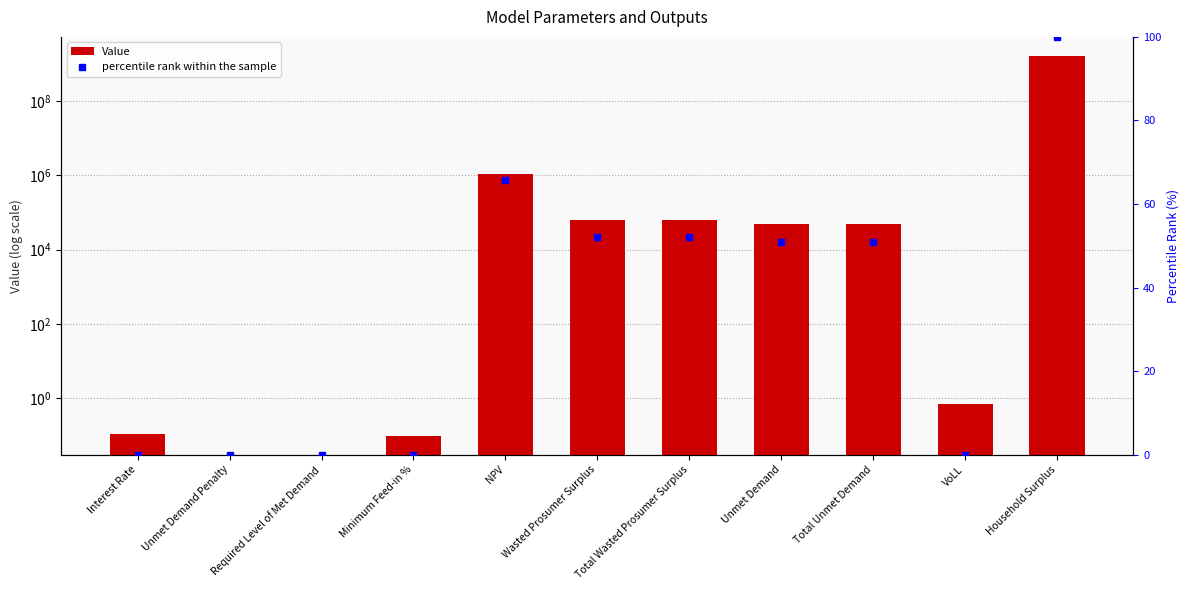

Reading left to right, transcribe all the data shown in this chart.

Value: 0.1	0.0	0.0	0.1	1102663.3	64076.9	64076.9	48486.2	48486.2	0.7	1609833610.3
percentile rank within the sample: 0.0	0.0	0.0	0.0	65.6	52.2	52.2	50.9	50.9	0.0	100.0